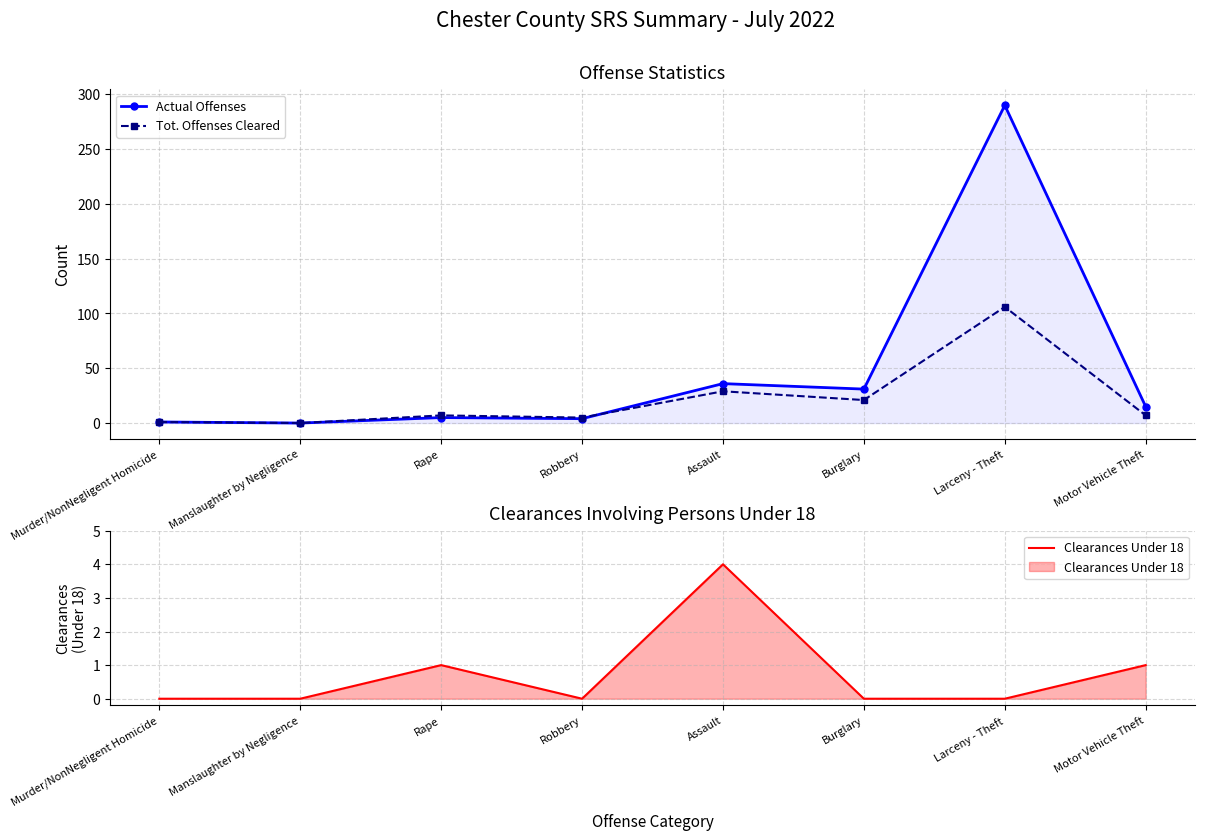

What is the label of the 8th point from the left?

Motor Vehicle Theft